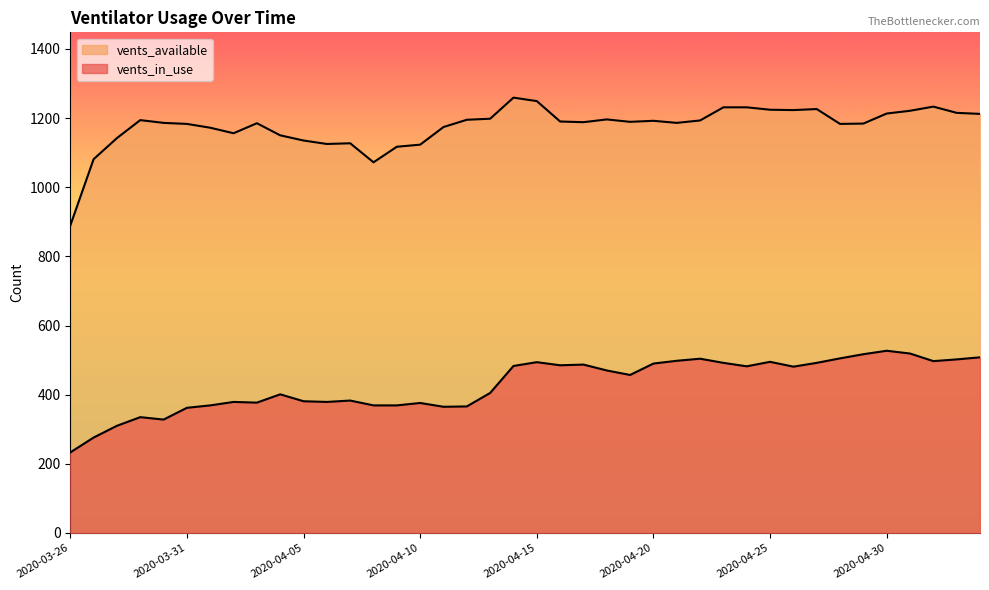

What is the difference between the second highest and minimum values in the vents_in_use series?

286